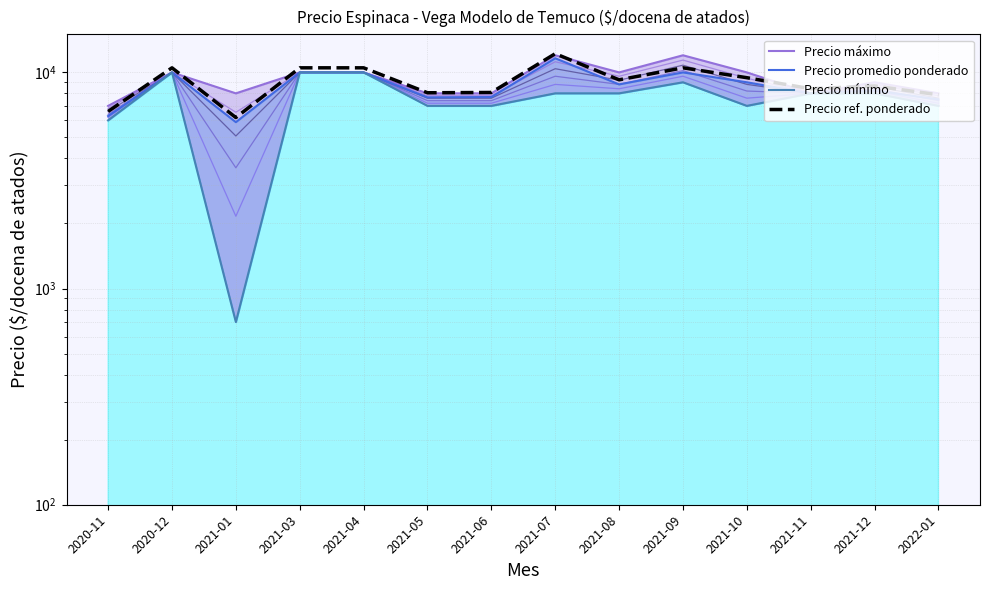

Which series changed the most between 2020-11 and 2021-09?

Precio máximo